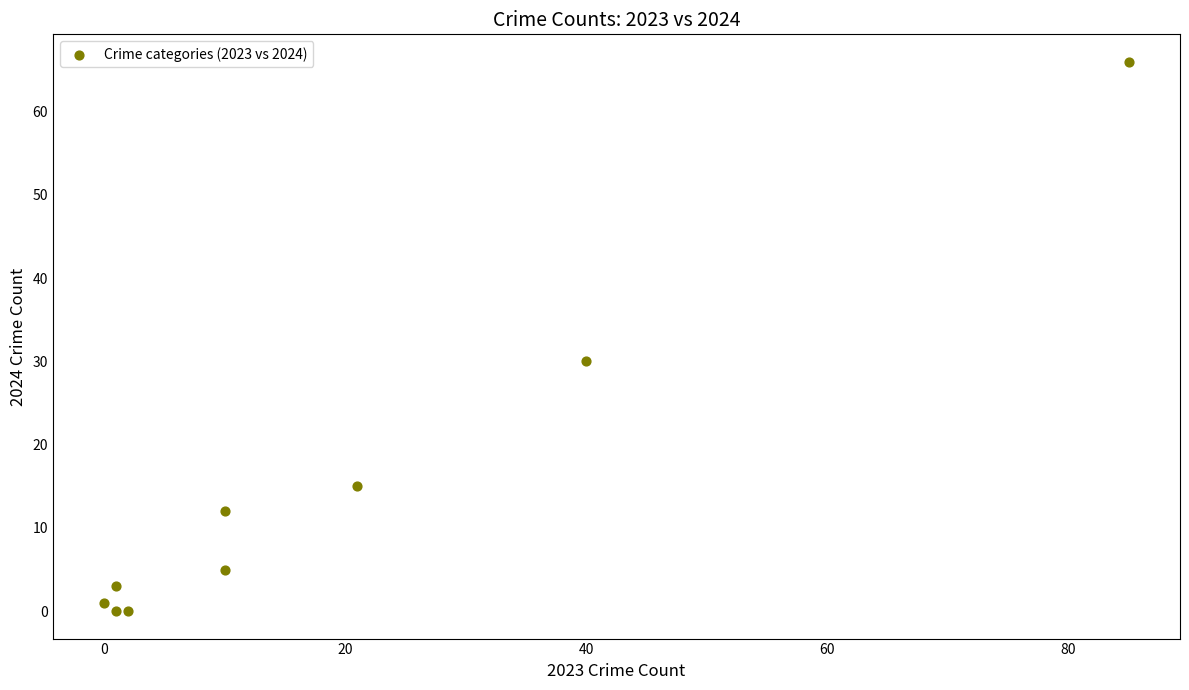

What is the range of X values (max minus min)?

85